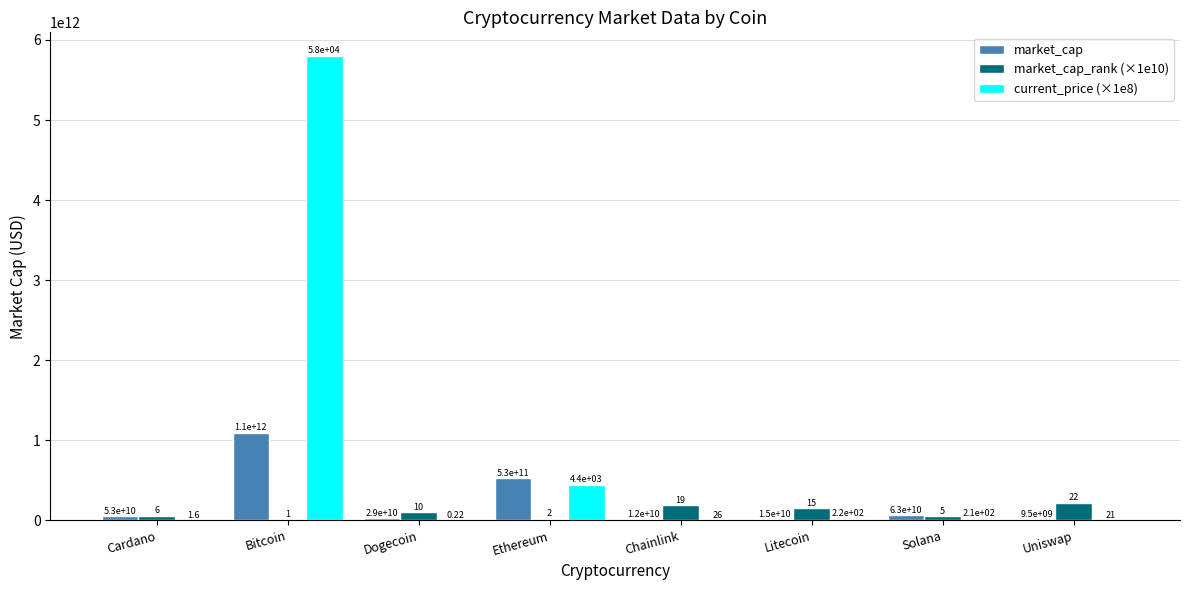

What is the smallest value displayed?

21845100